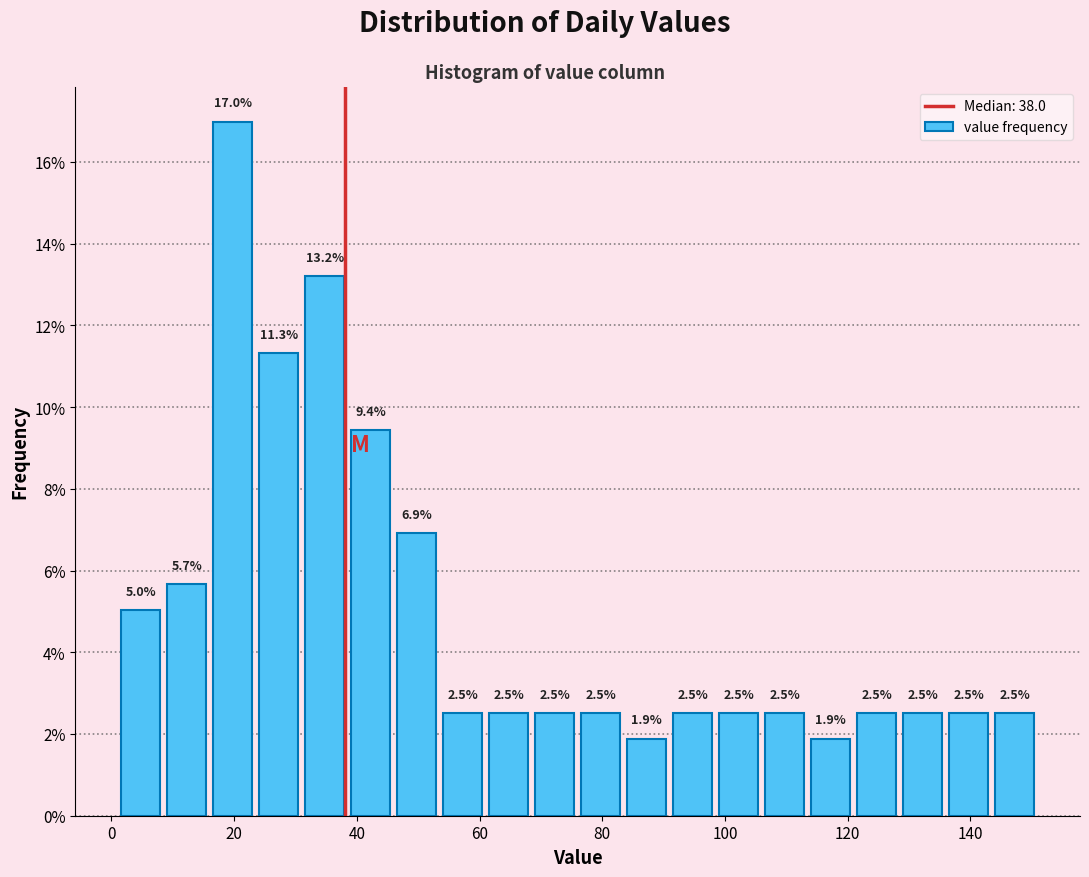

Read against the x-axis, roughly where is the centre of the tallest bar?

20